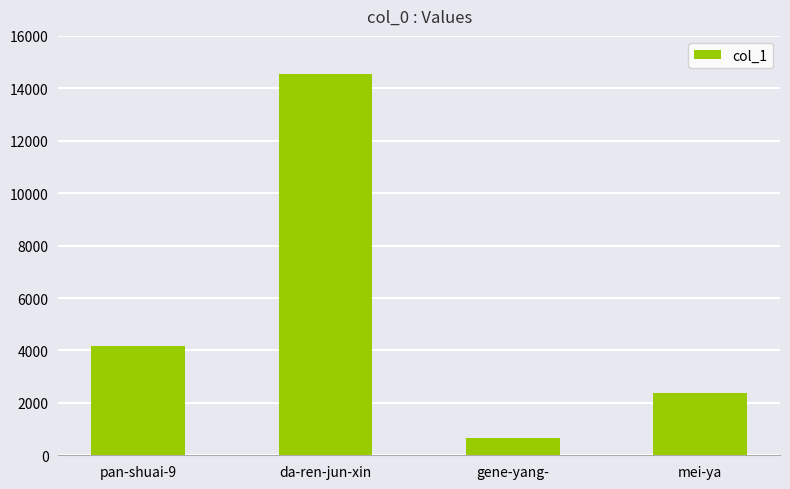

How many bars are there in total?

4